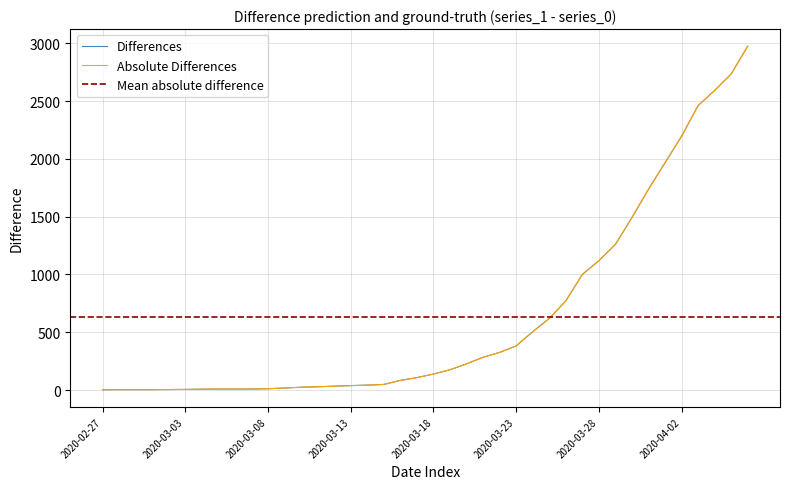

True or false: 1 has a value of 42 at 2020-03-10.

False